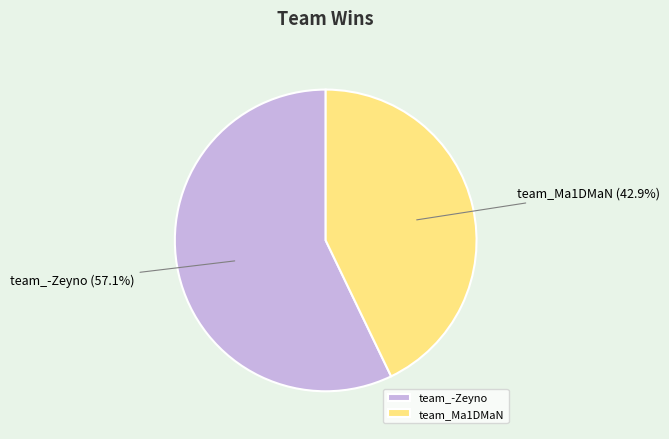

Which slice is the smallest?

team_Ma1DMaN